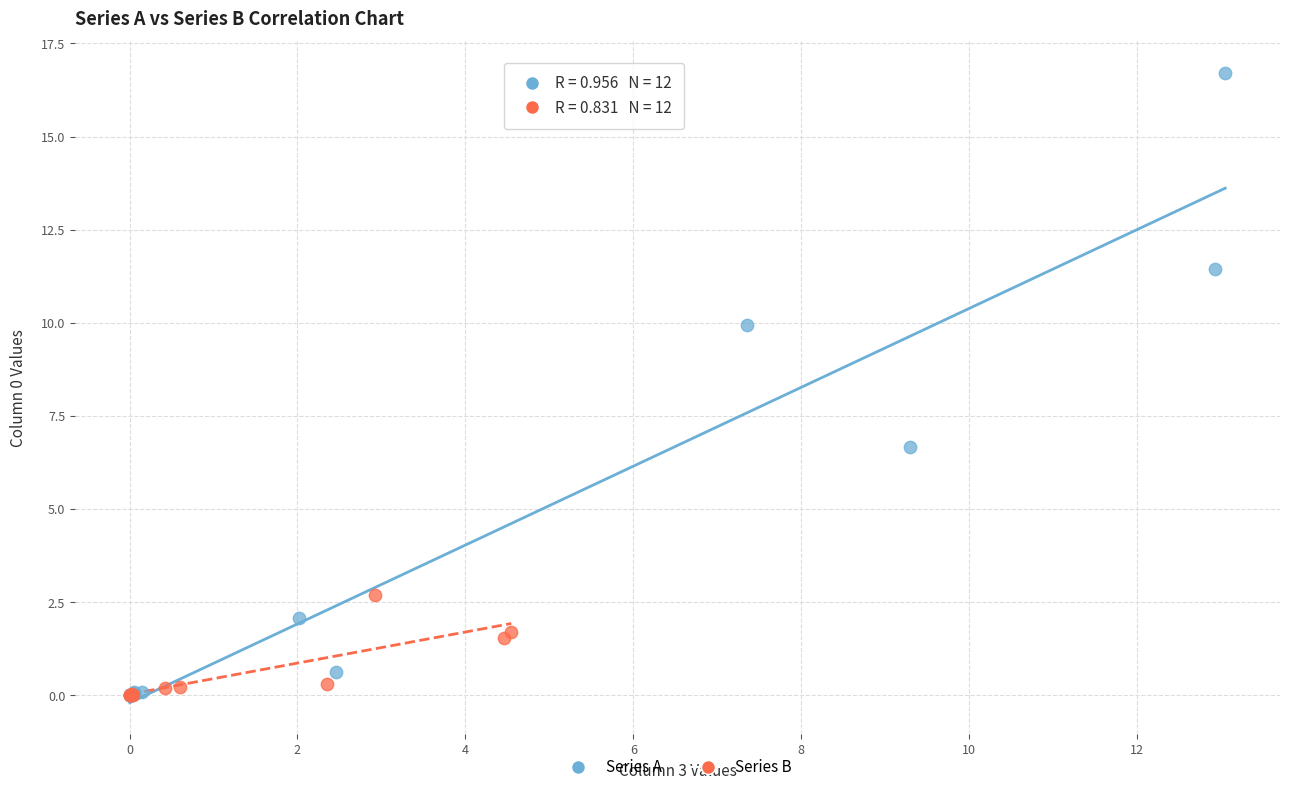

What are all the series names shown in the legend?

Series A, Series B